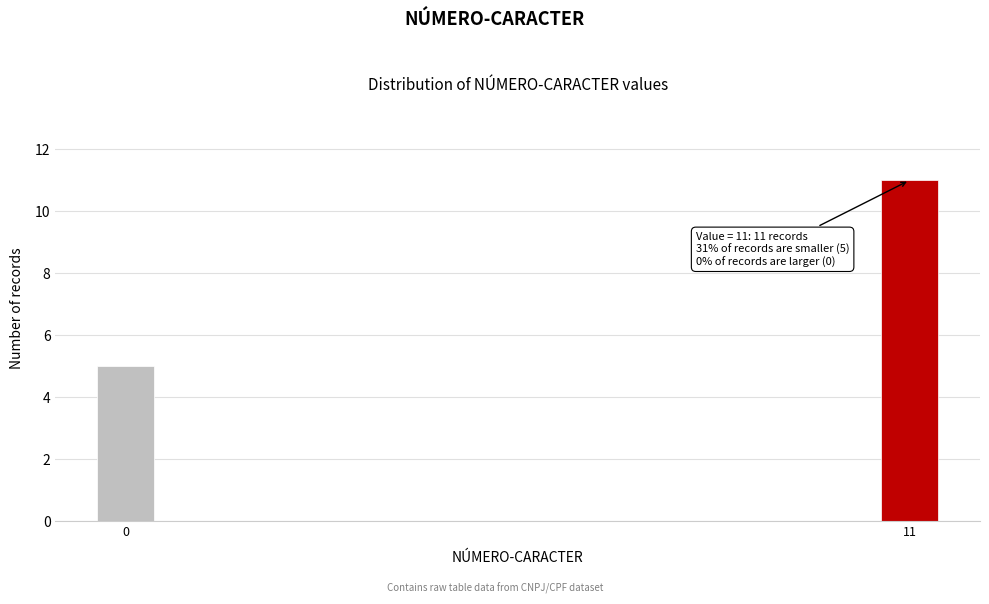

Reading right to left, what are all the values shown in this chart?

11=11	0=5